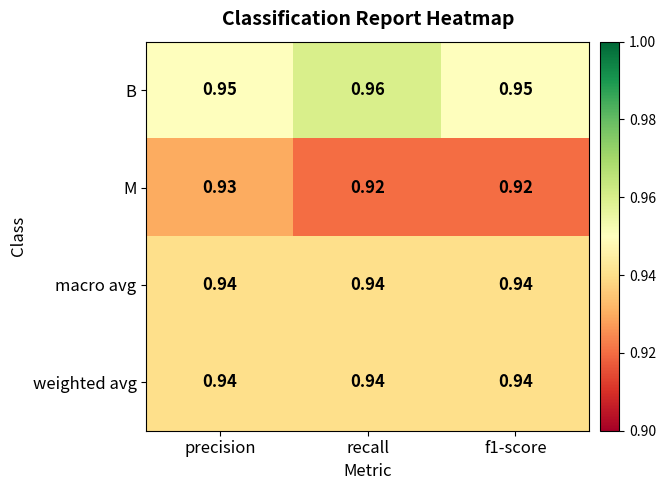

Is the value of B at f1-score greater than the value of weighted avg at recall?

Yes